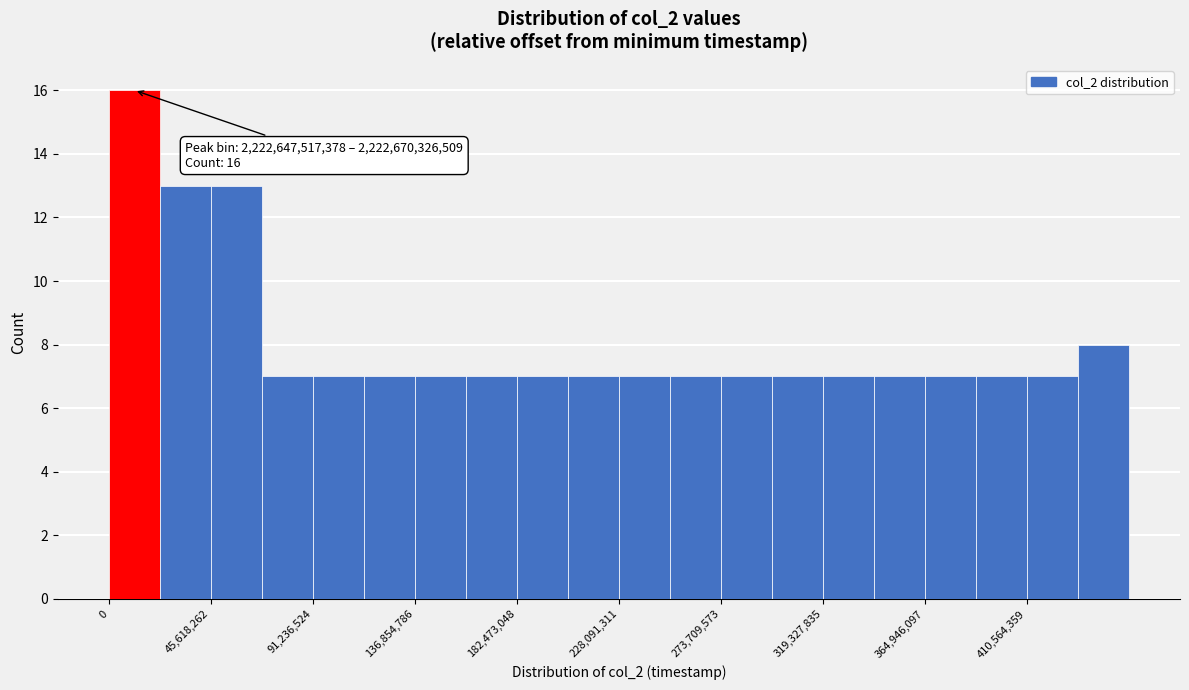

Which range on the x-axis has the tallest bar?

0 to 25000000